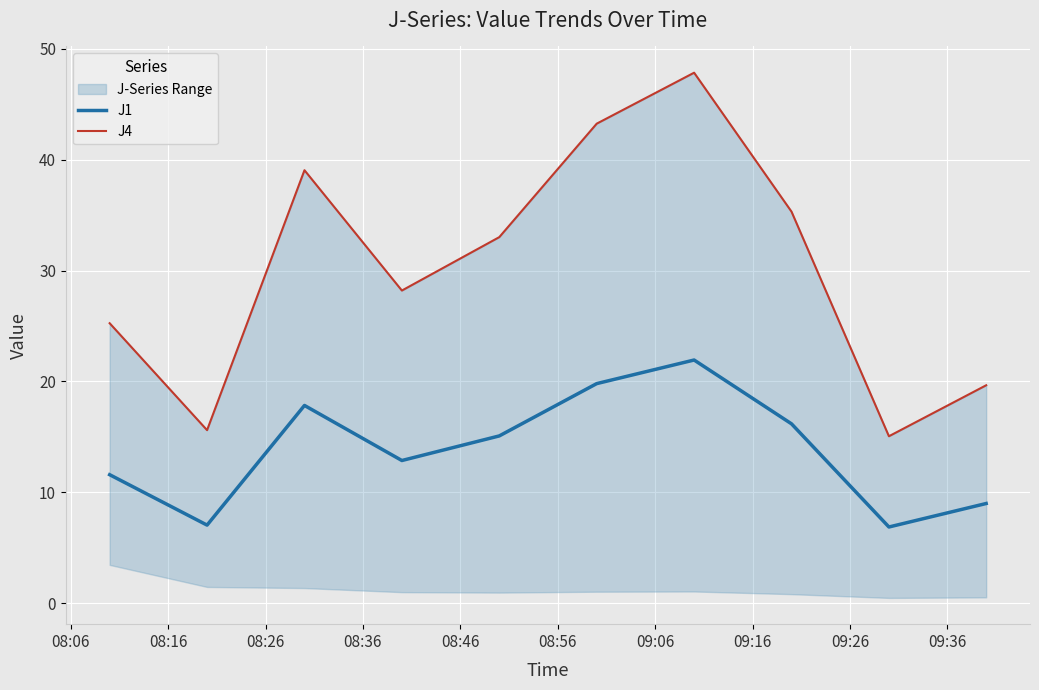

What is the highest value of the J1 series?

21.9